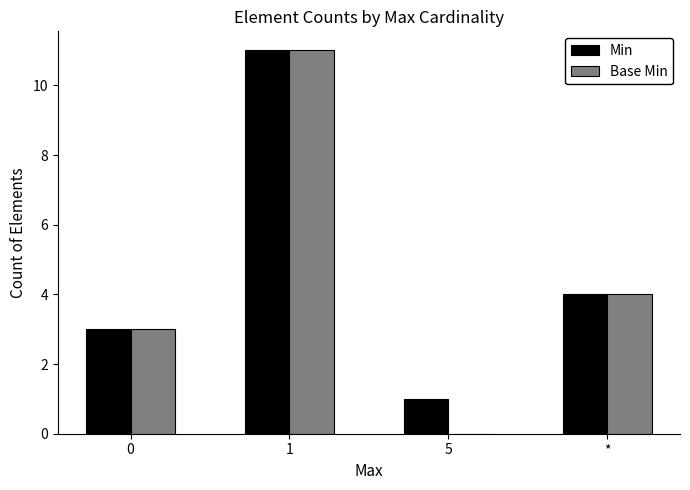

What is the difference between the Min values at 1 and 0?

8